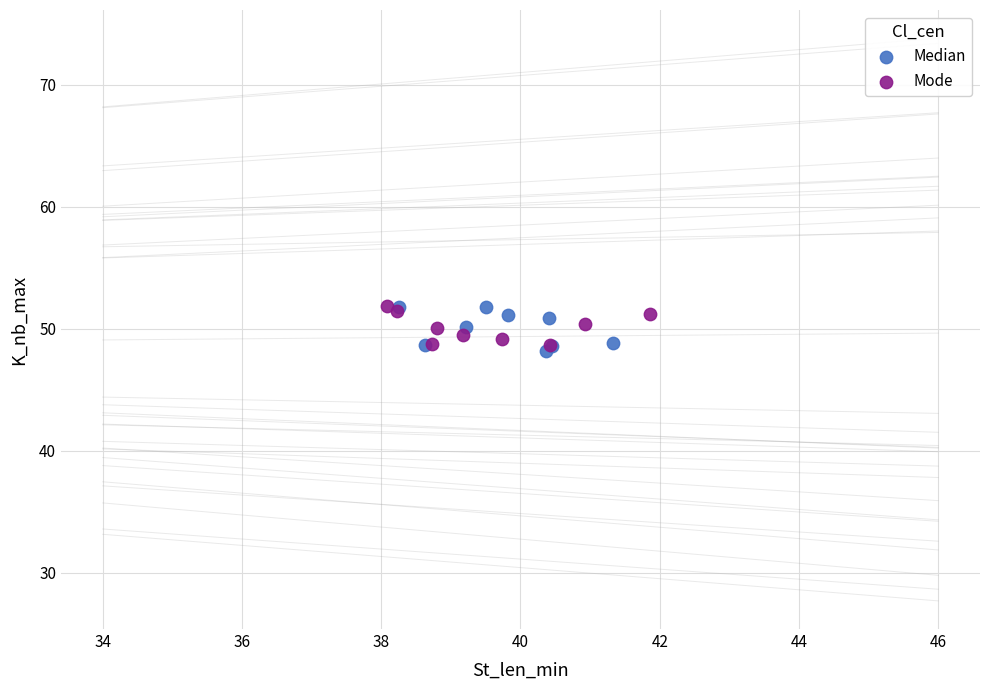

Which series reaches the minimum Y coordinate?

Median